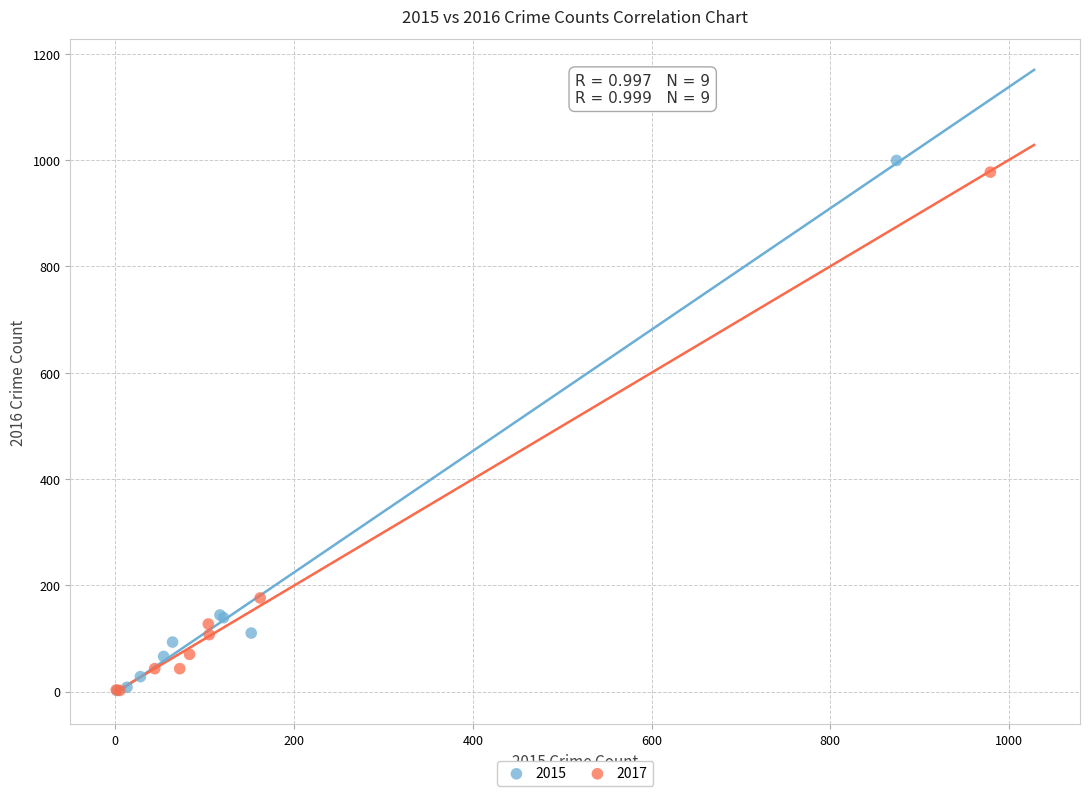

Which series has the widest spread of Y values?

2015